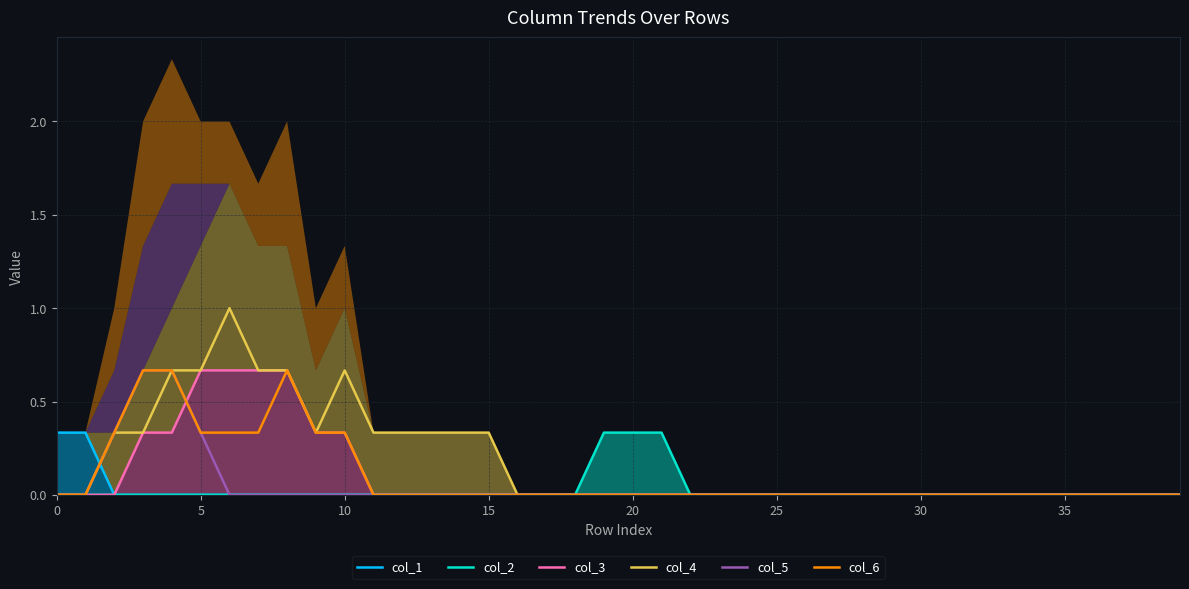

How many categories are shown in the chart?

40